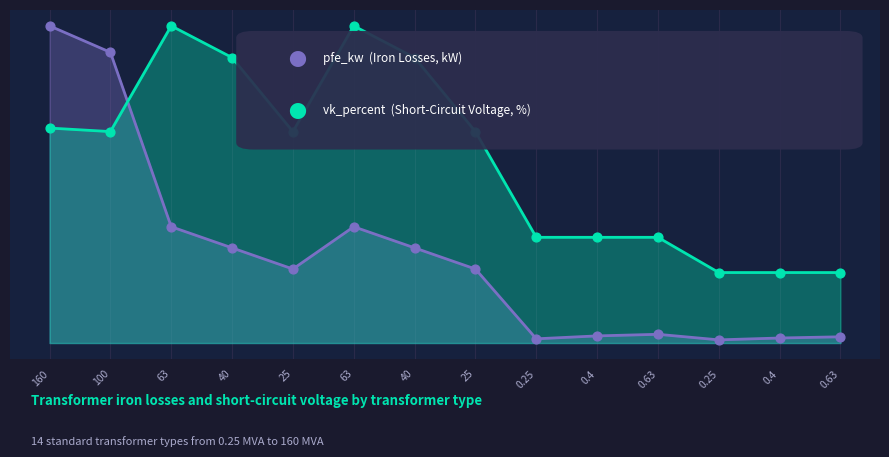

Which series contains the lowest Y value?

pfe_kw